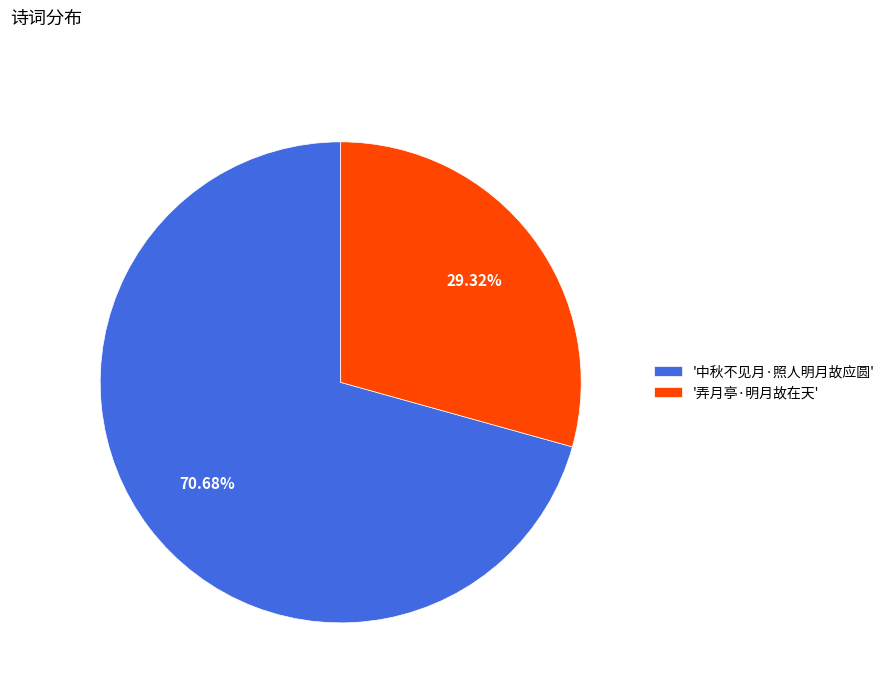

How many slices are in this pie chart?

2